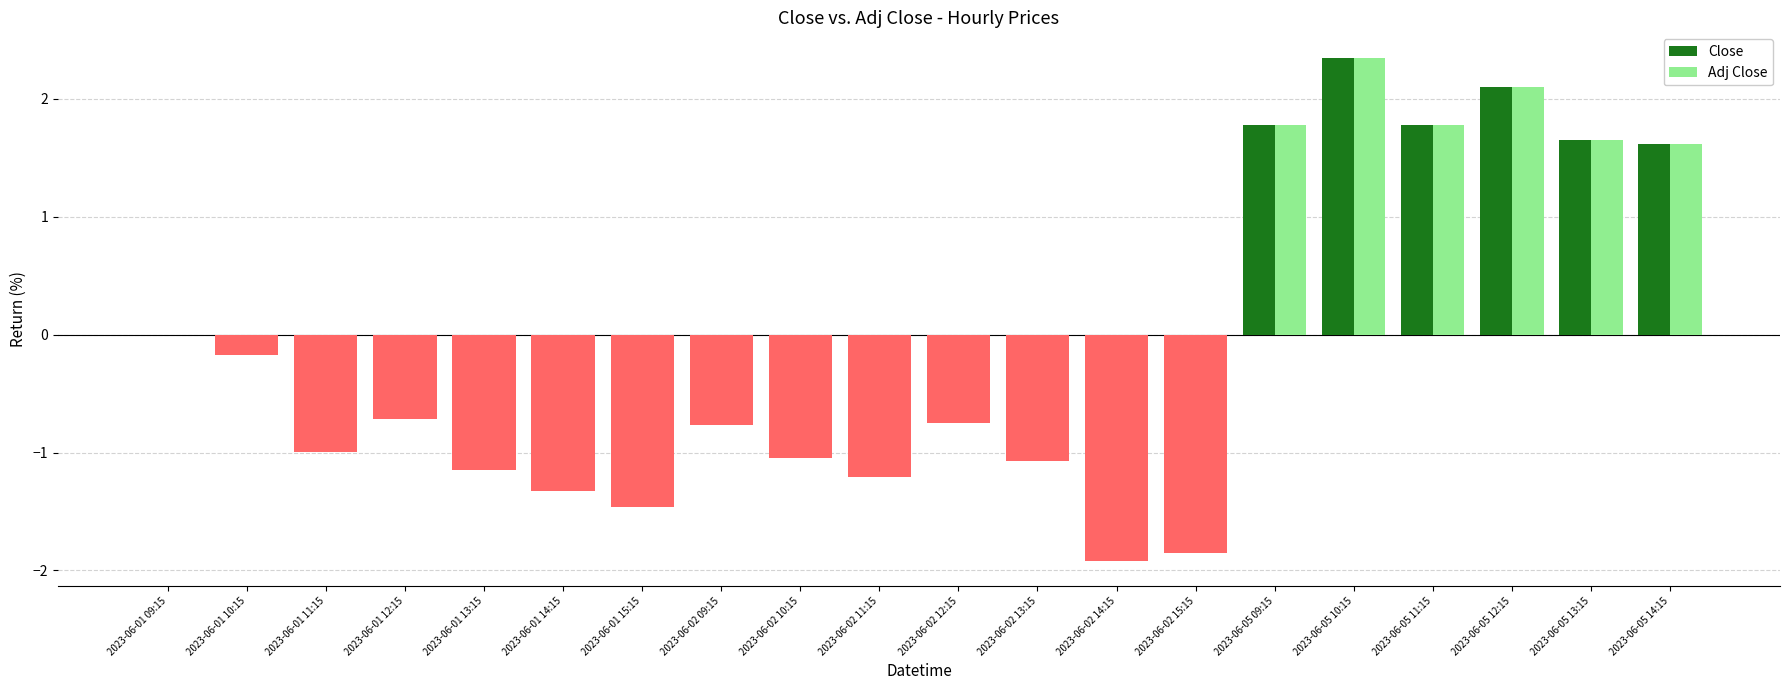

Where does the Close series first go above 0?

2023-06-05 09:15